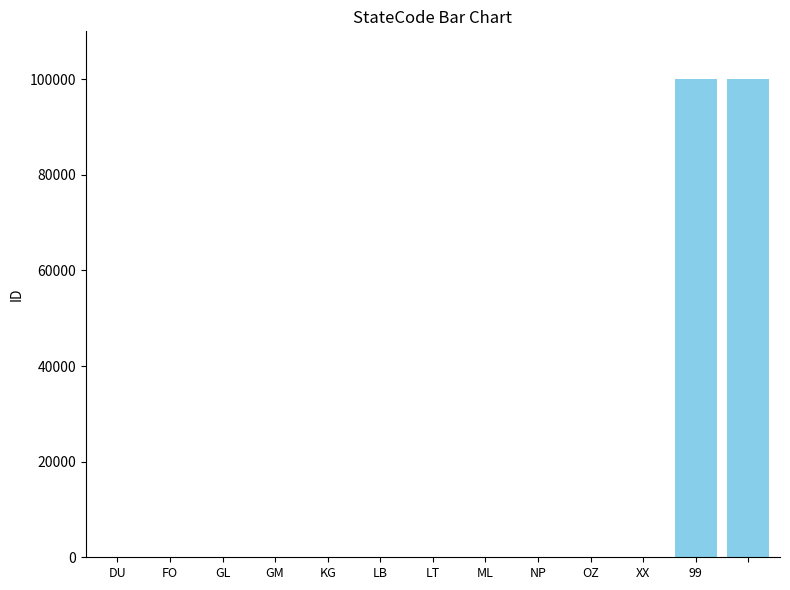

What is the sum of all values?

200063